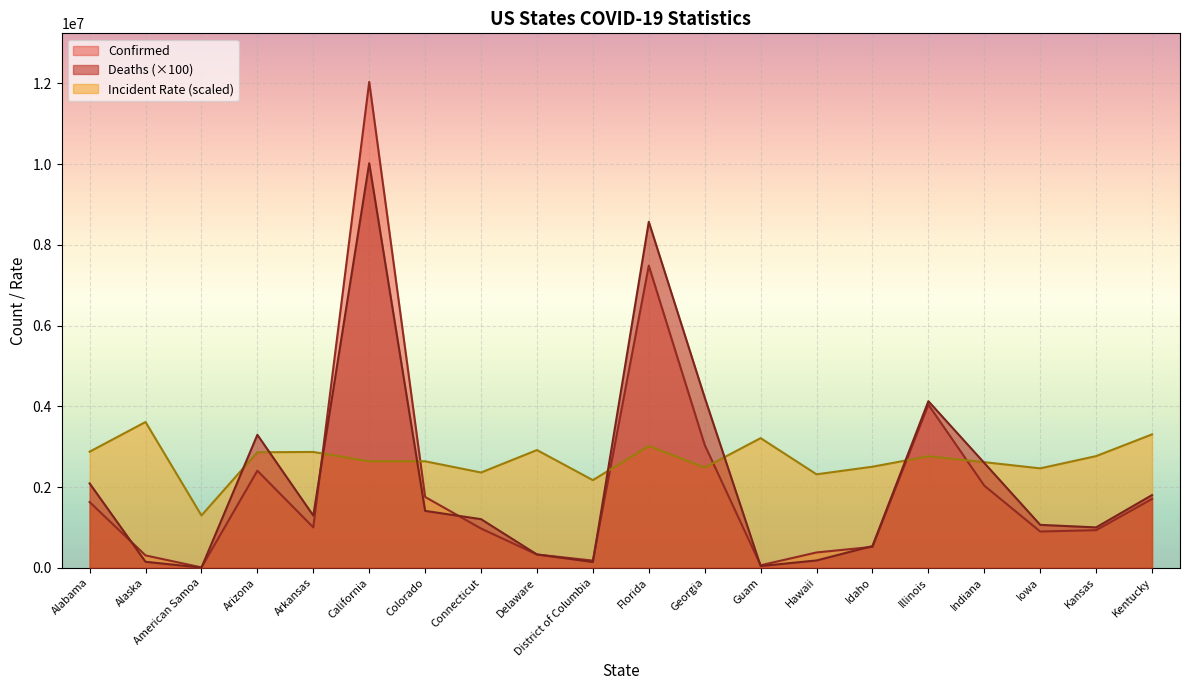

What is the greatest value displayed?

12036521.0